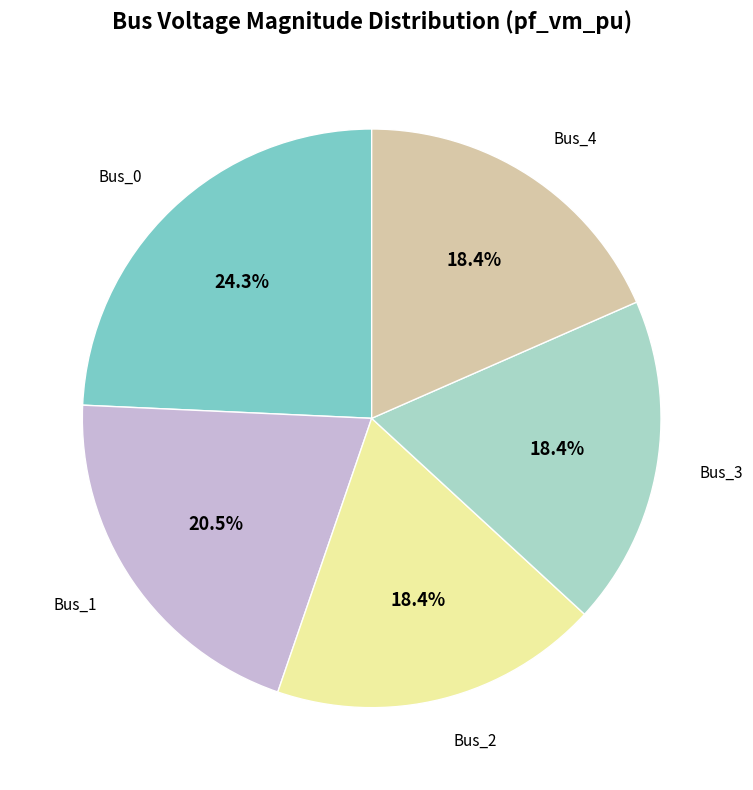

Which has a higher value, Bus_0 or Bus_3?

Bus_0